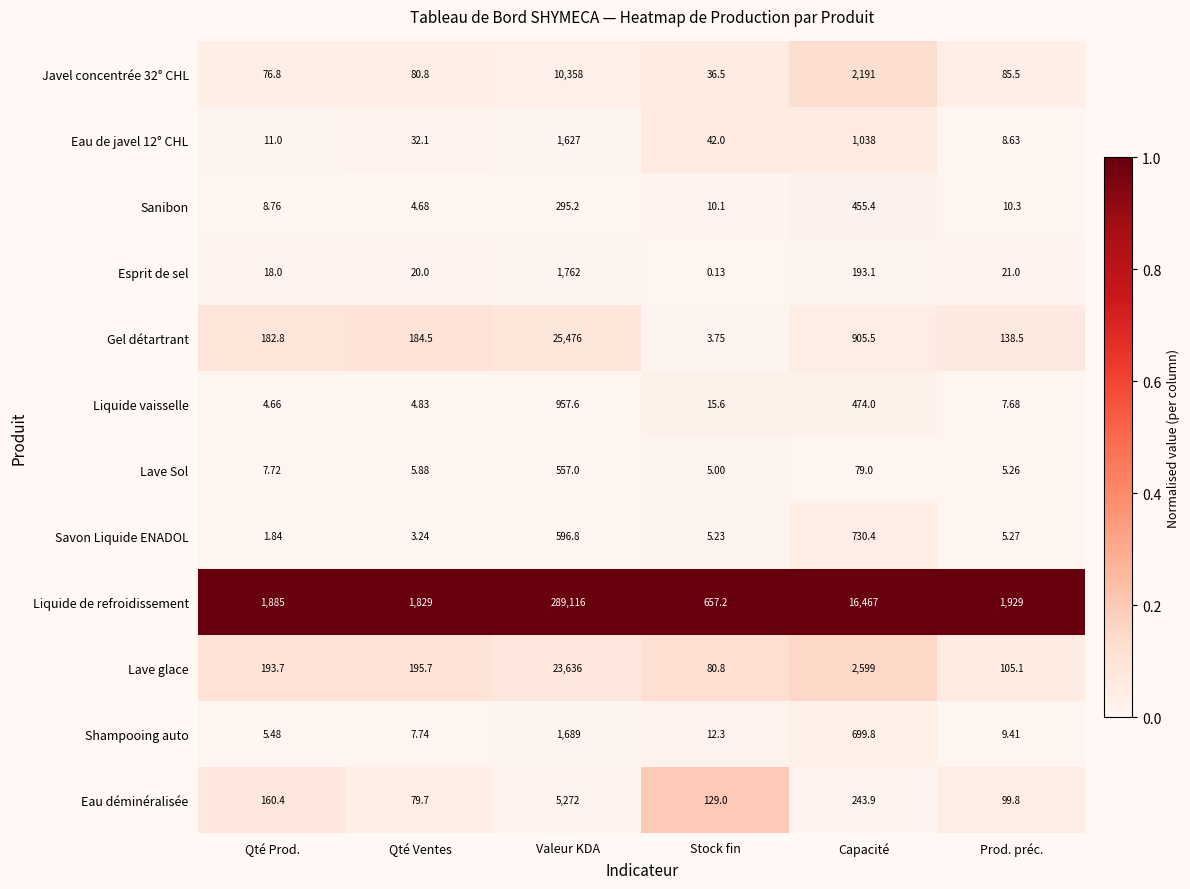

At which label is Esprit de sel closest to 881?

Capacité